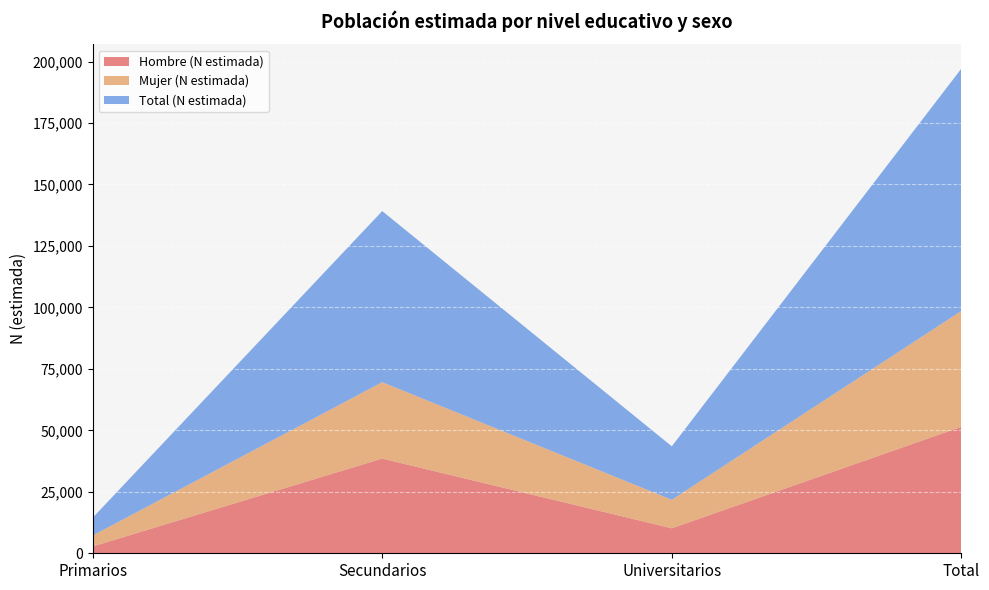

Reading right to left, what are all the values shown in this chart?

Hombre (N estimada): Total=51447	Universitarios=10159	Secundarios=38515	Primarios=2773
Mujer (N estimada): Total=47123	Universitarios=11597	Secundarios=31077	Primarios=4449
Total (N estimada): Total=98570	Universitarios=21756	Secundarios=69592	Primarios=7222